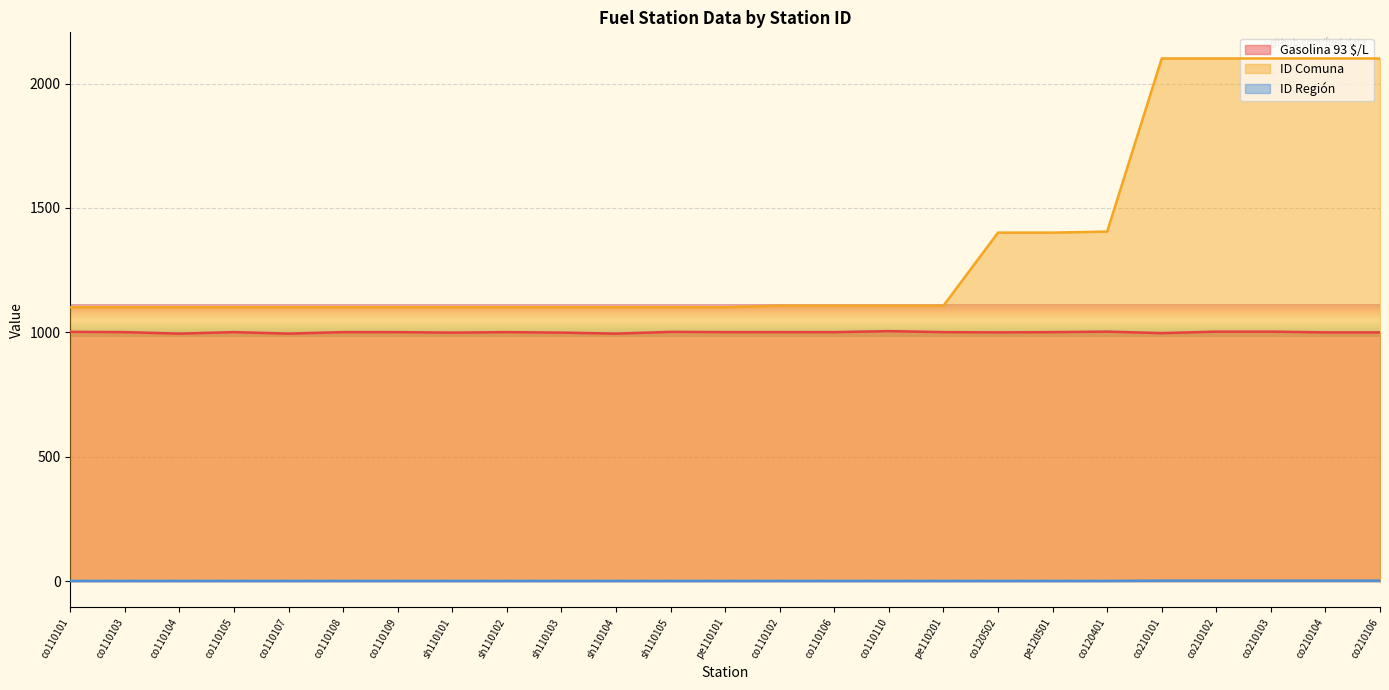

What is the greatest value displayed?

2101